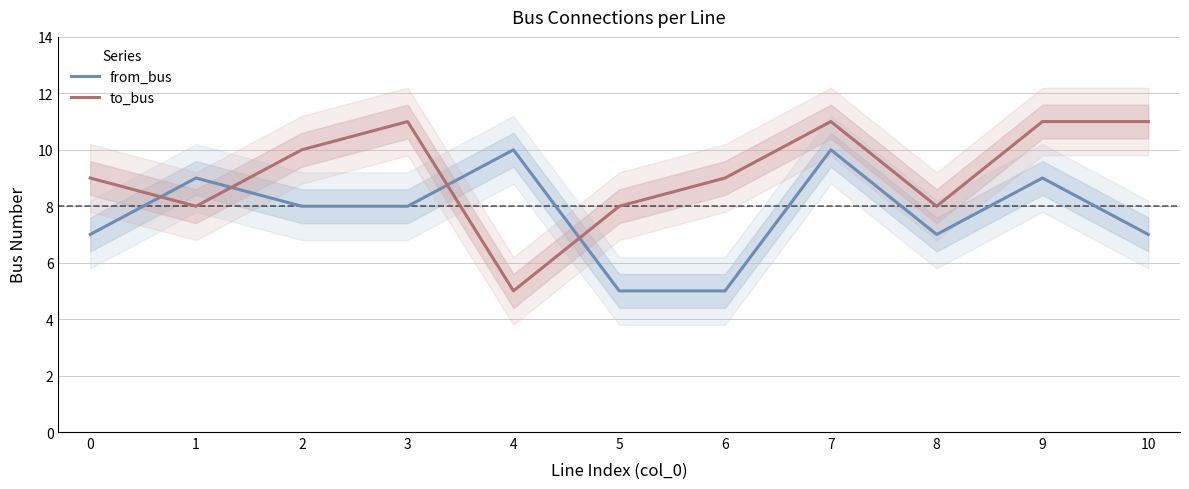

Rank the series at 6 from highest to lowest value.

to_bus, from_bus